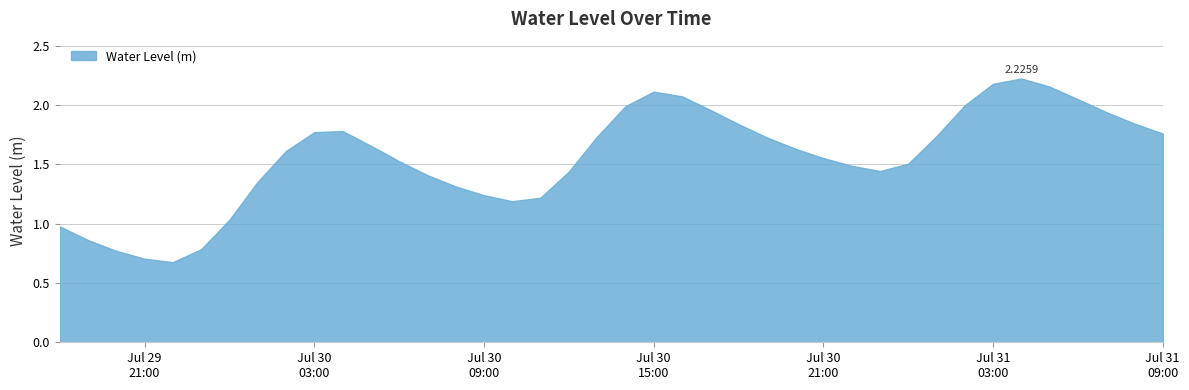

How many values are below 1?

6